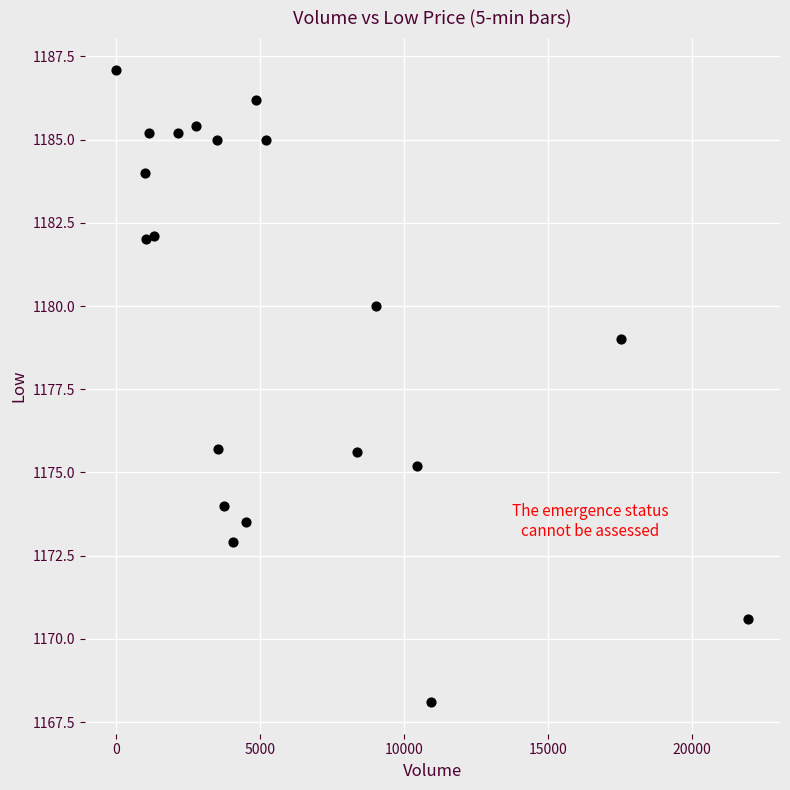

What is the range of Y values (max minus min)?

19.0